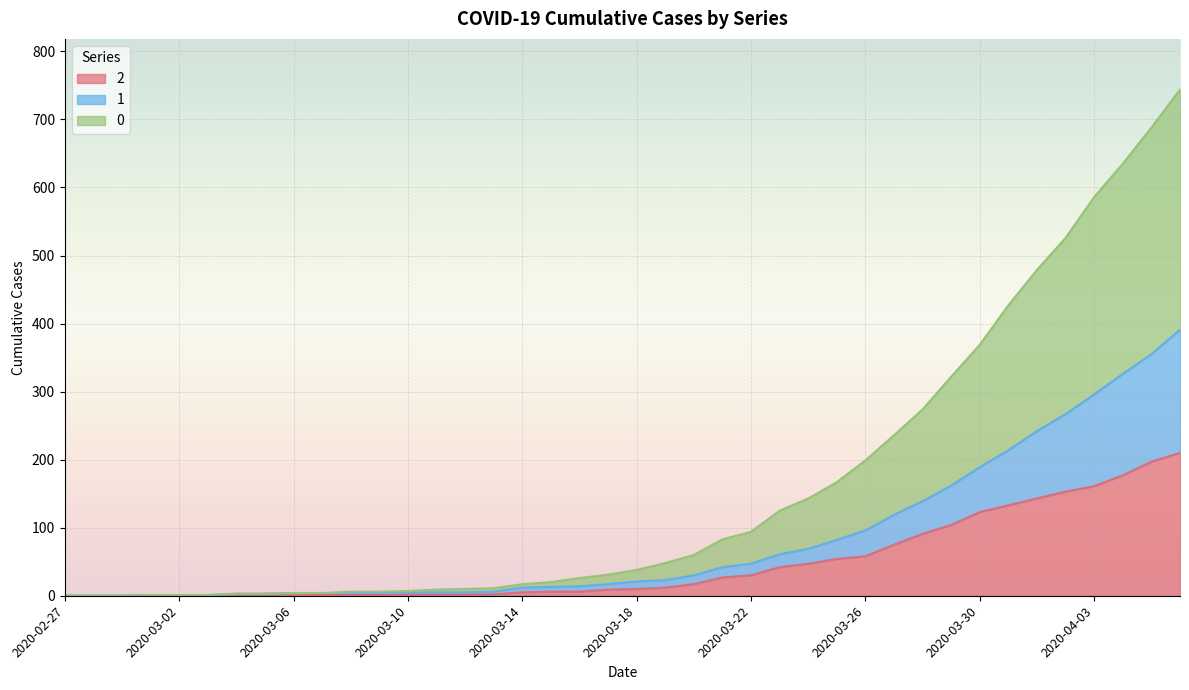

What is the maximum value shown in the chart?

744